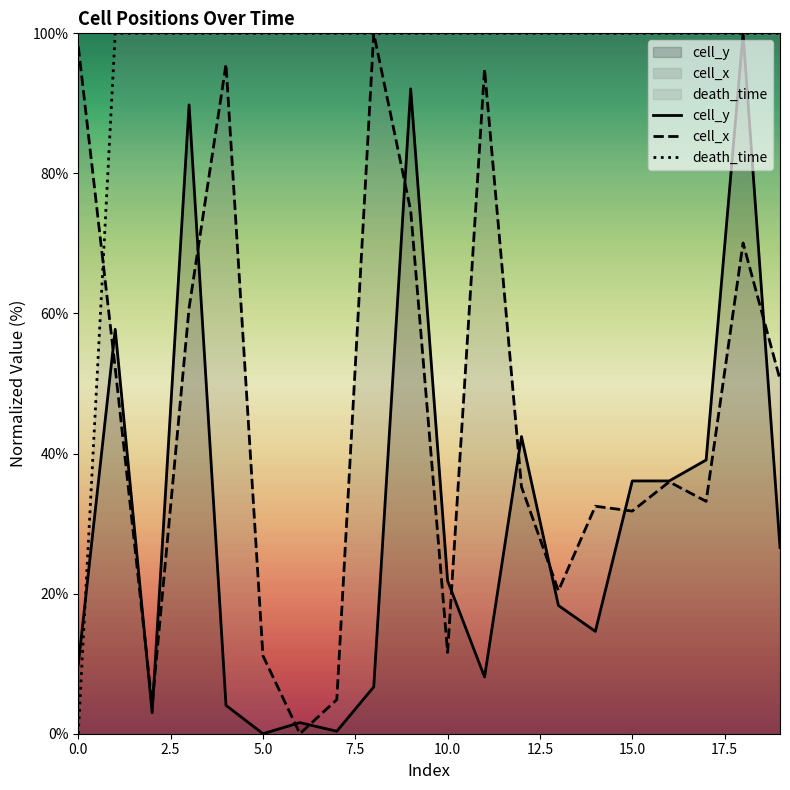

Rank the series by their average value, from highest to lowest.

death_time, cell_x, cell_y